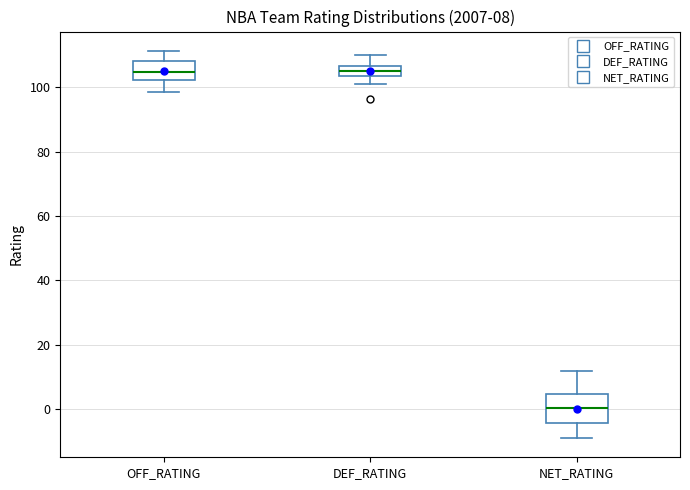

Which box is the tallest, from its lower edge to its upper edge?

NET_RATING